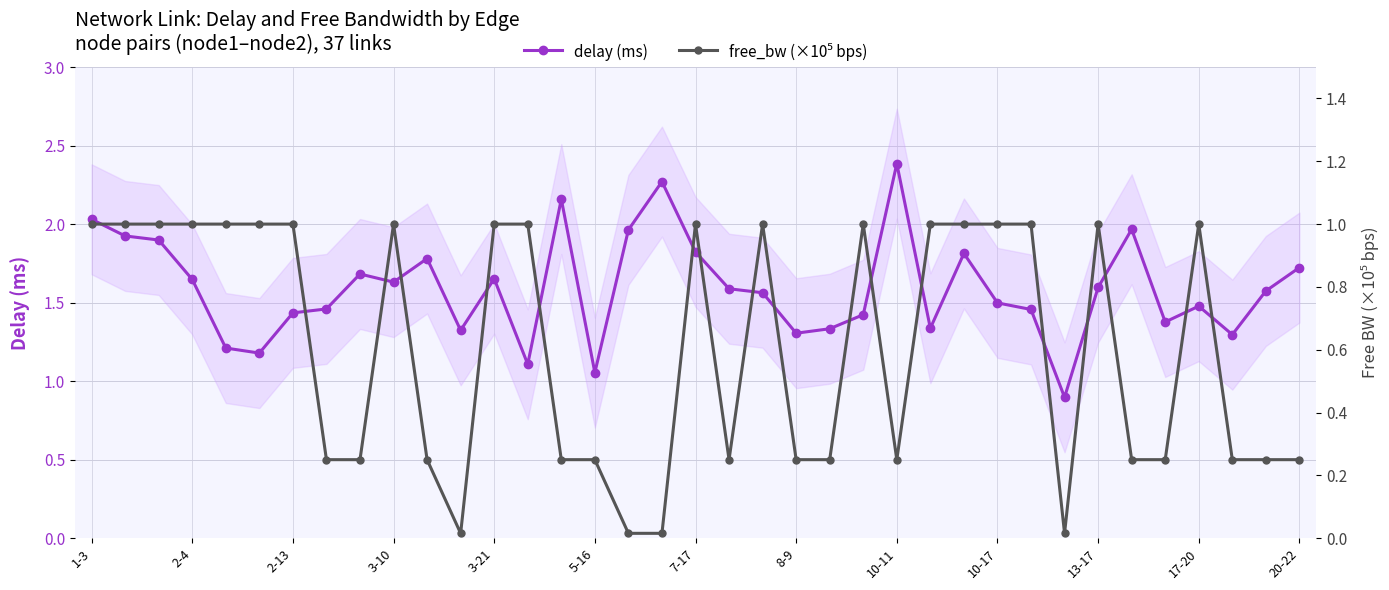

True or false: delay (ms) has more than 0 points higher than both neighbors.

True